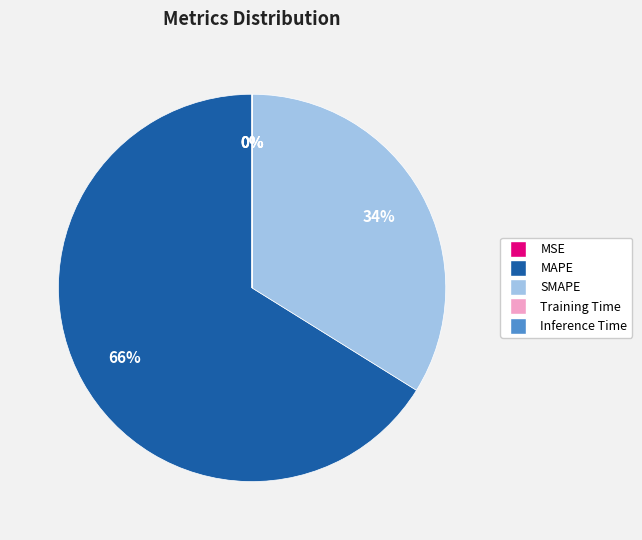

What percentage is the SMAPE slice, to the nearest percent?

34%